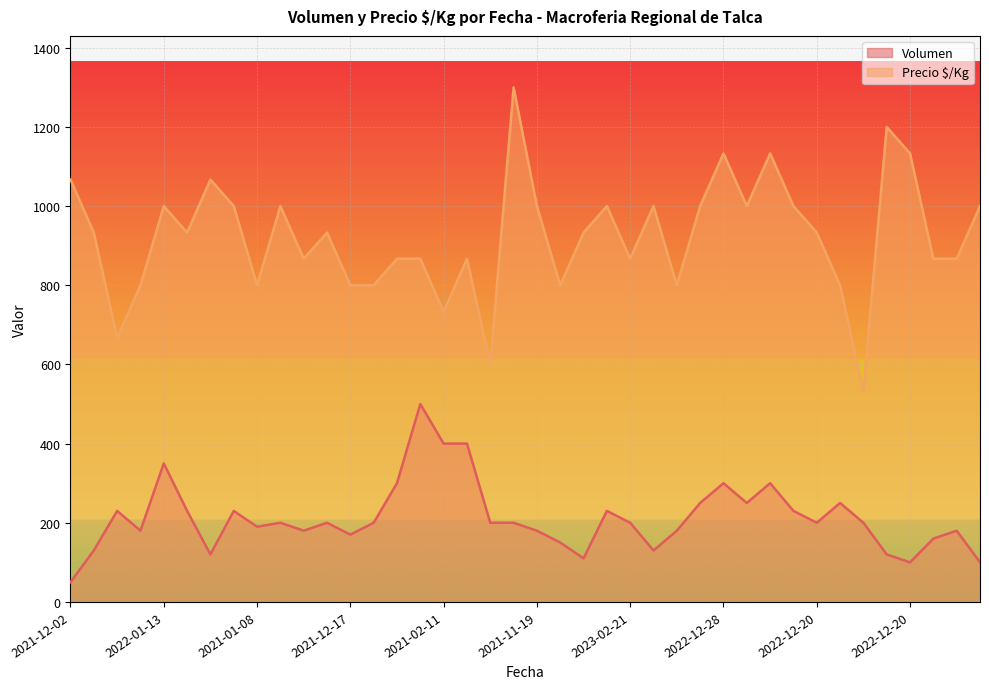

Where is the first local maximum for Precio $/Kg?

2022-01-13